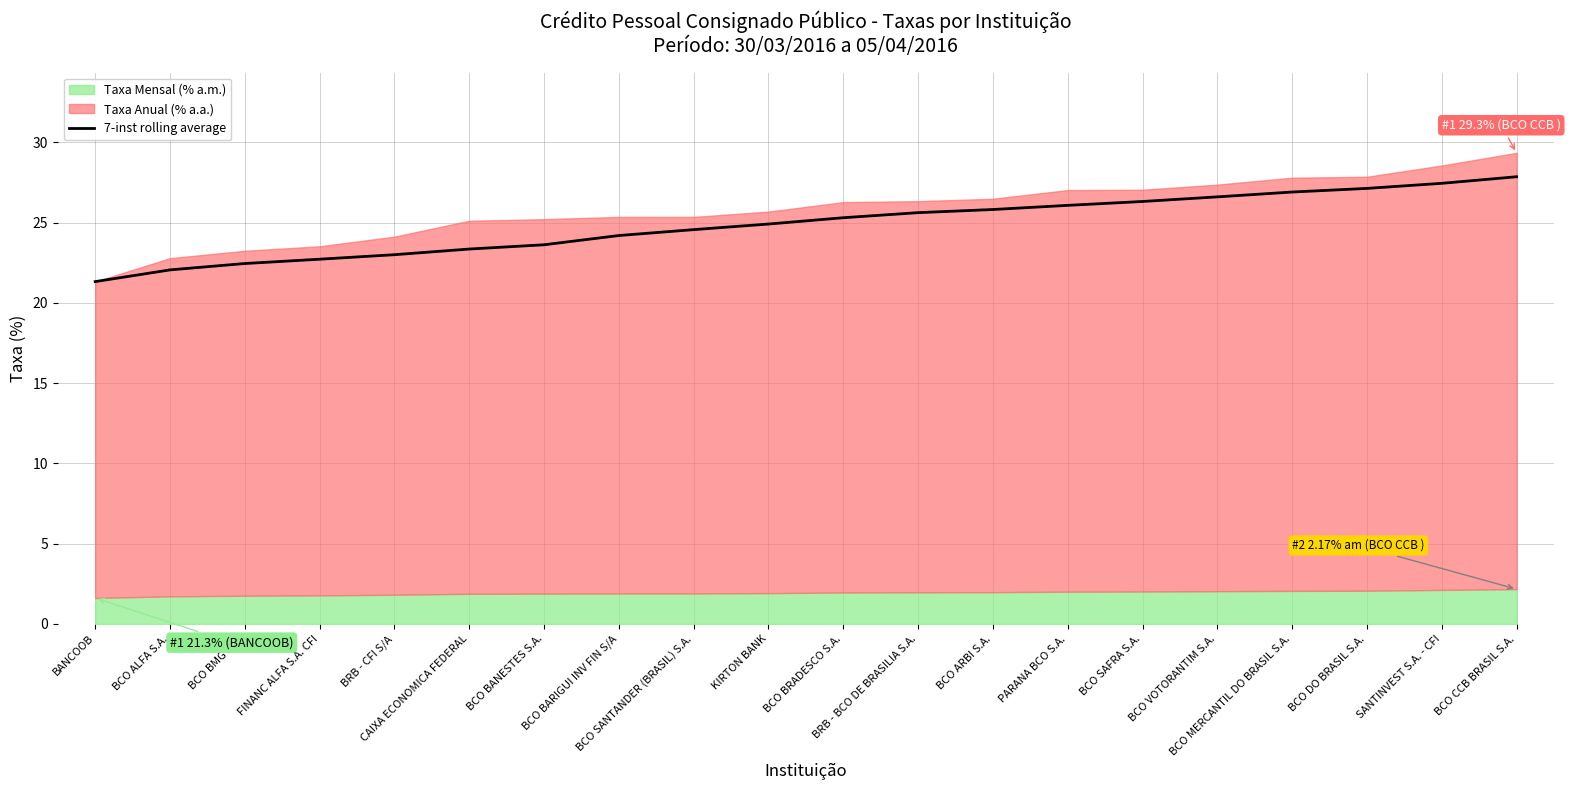

What is the difference between the values at BRB - CFI S/A and KIRTON BANK?

1.9